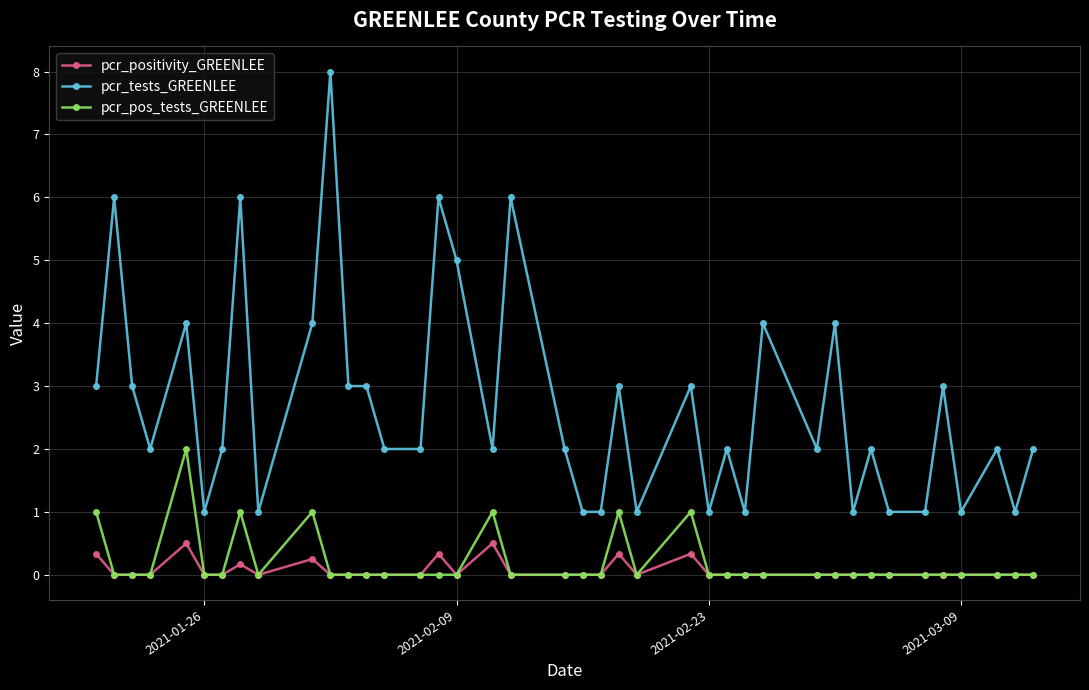

Rank the series by their maximum value, from lowest to highest.

pcr_positivity_GREENLEE, pcr_pos_tests_GREENLEE, pcr_tests_GREENLEE